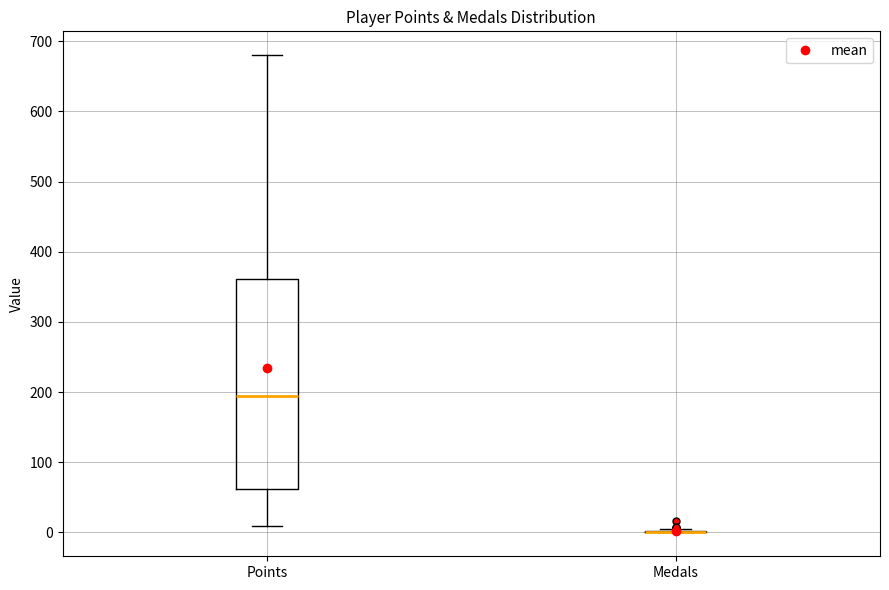

Where is the lower edge of the box for Points on the y-axis? The values are not printed on the chart, so give them approximately, as read against the axis.

60